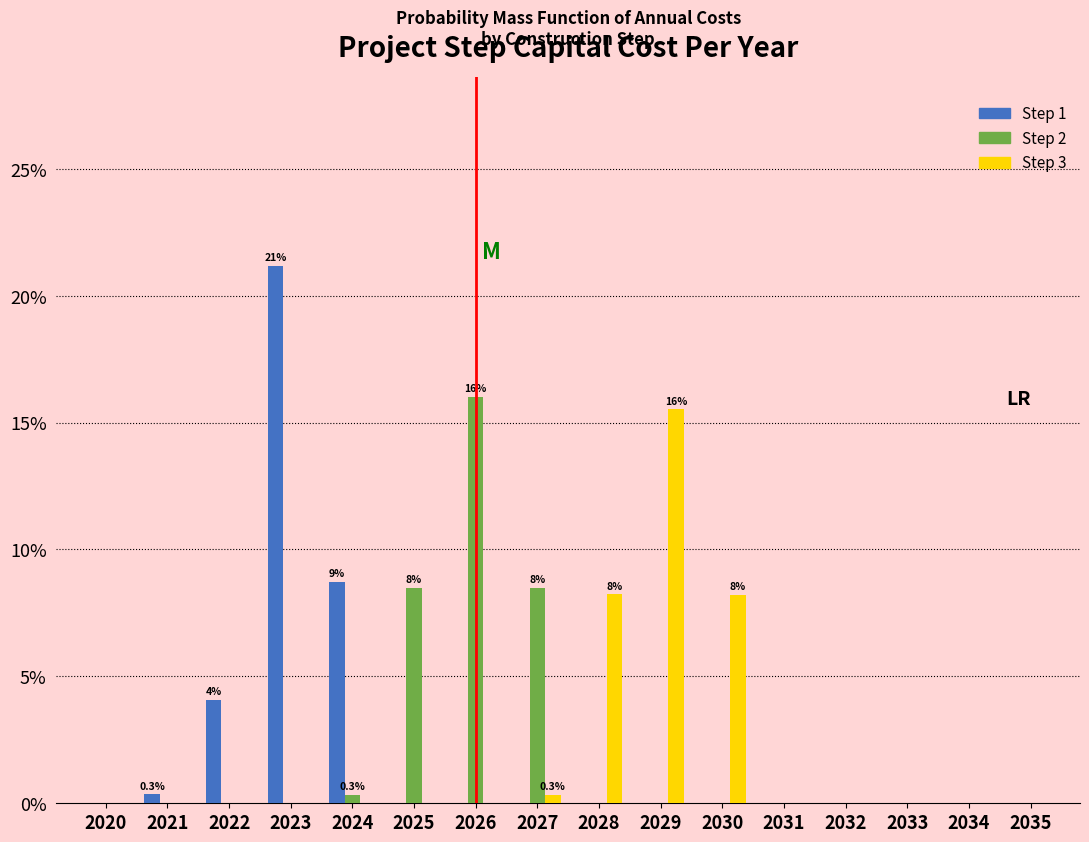

The Step 3 series shows 5.5 at 2021. True or false?

False